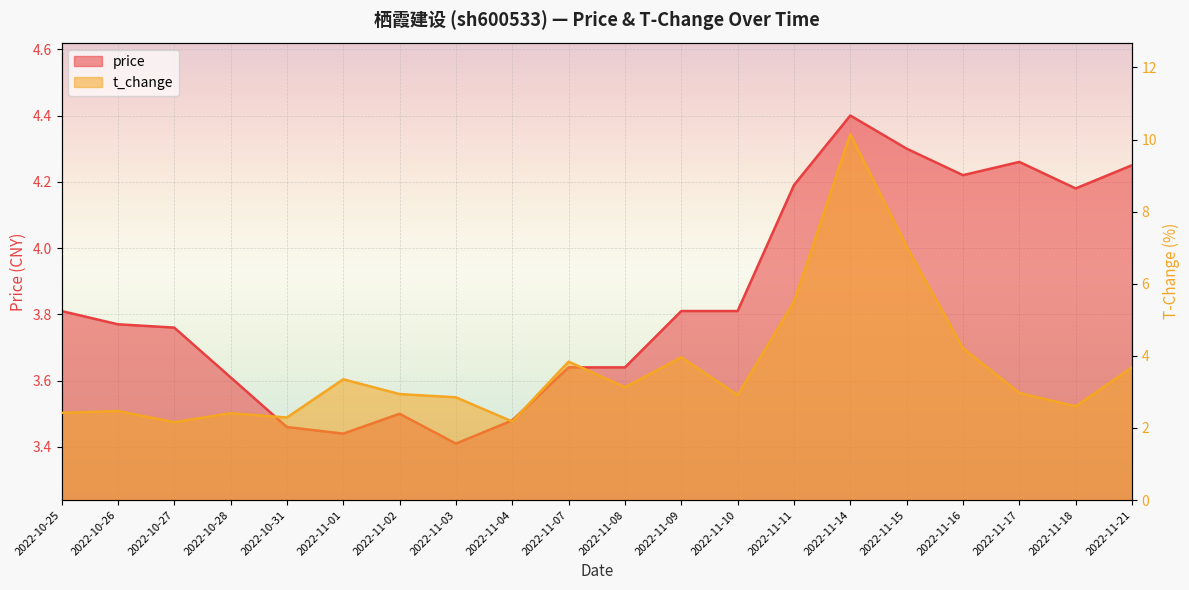

What is the average value of the t_change series?

3.7